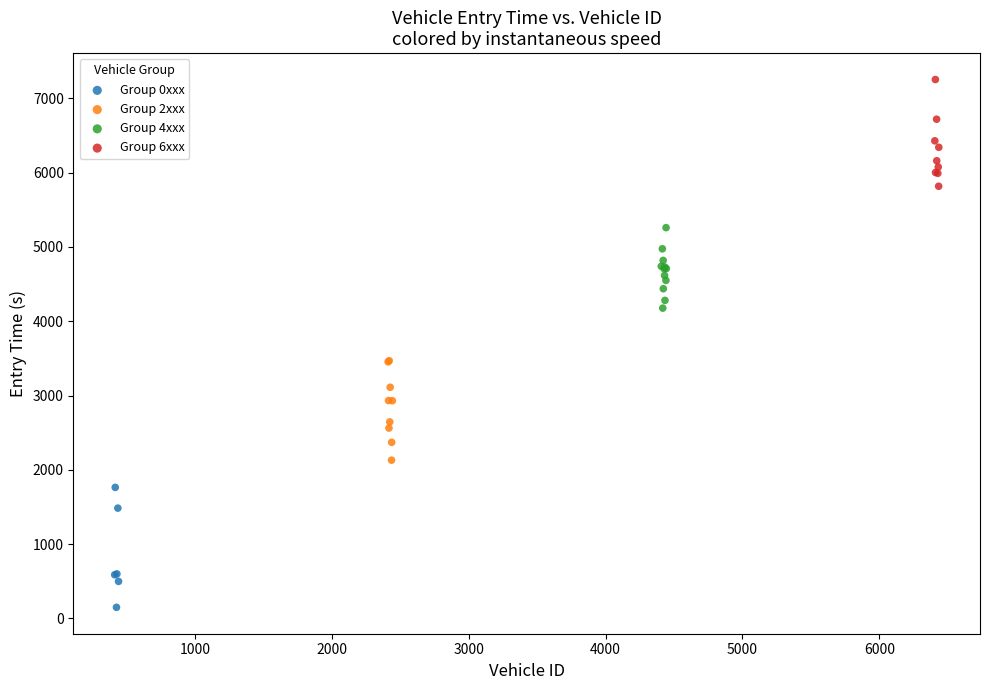

Which series contains the highest Y value?

Group 6xxx